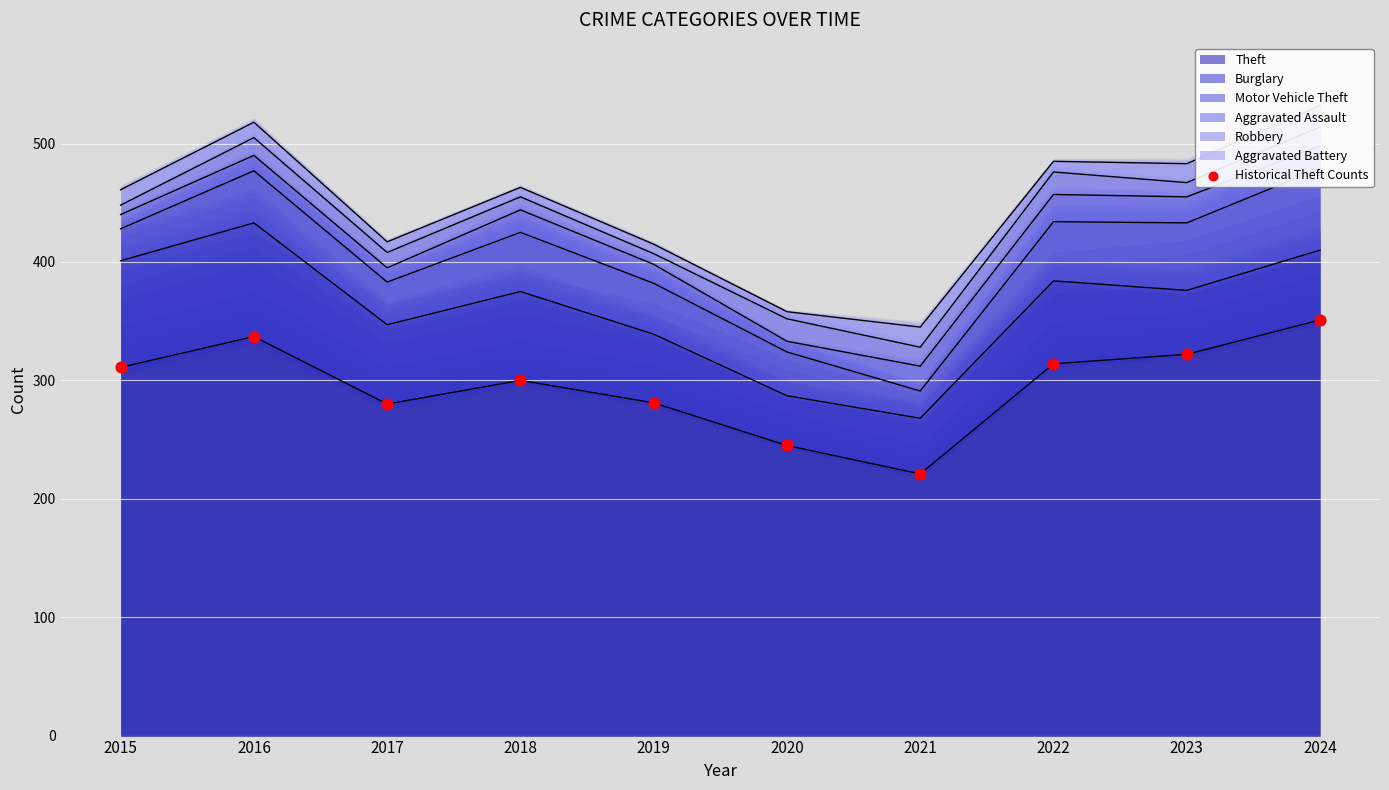

Between 2015 and 2018, which is larger?

2015